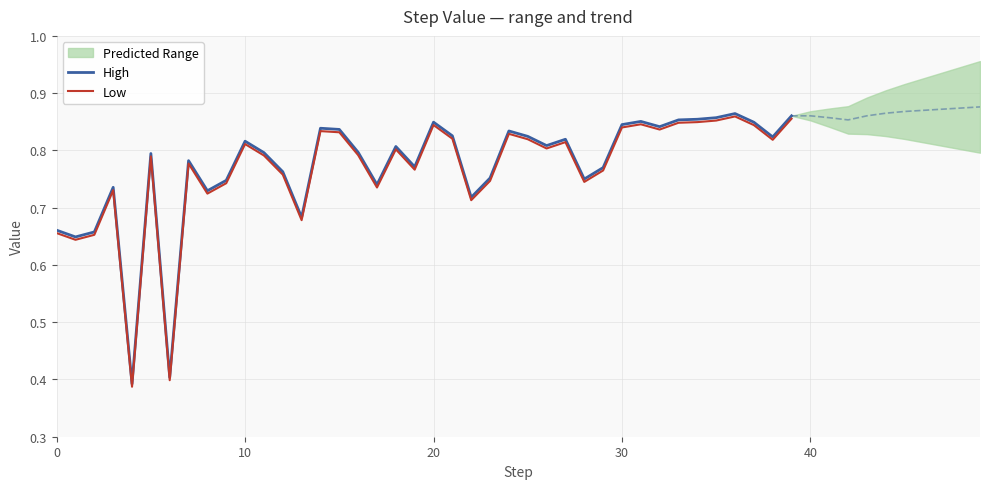

What is the label of the 9th point from the right?

31